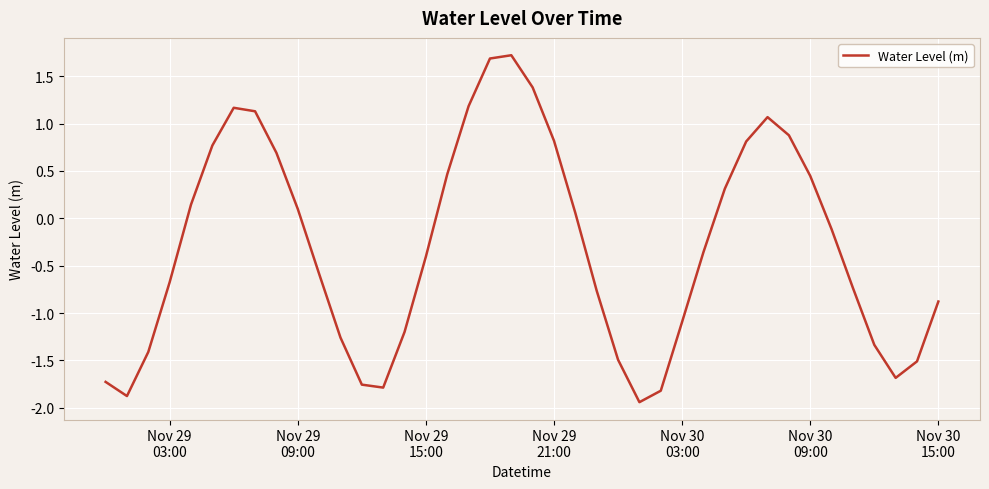

What is the maximum value shown in the chart?

1.7